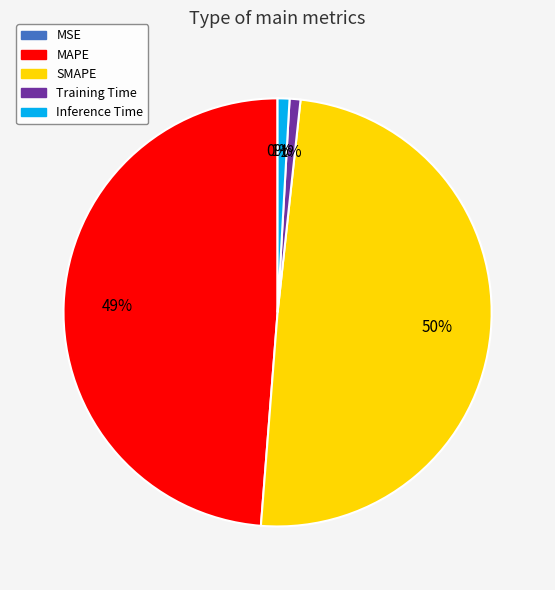

To the nearest percent, what is the difference between the largest and smallest slice percentages?

50%